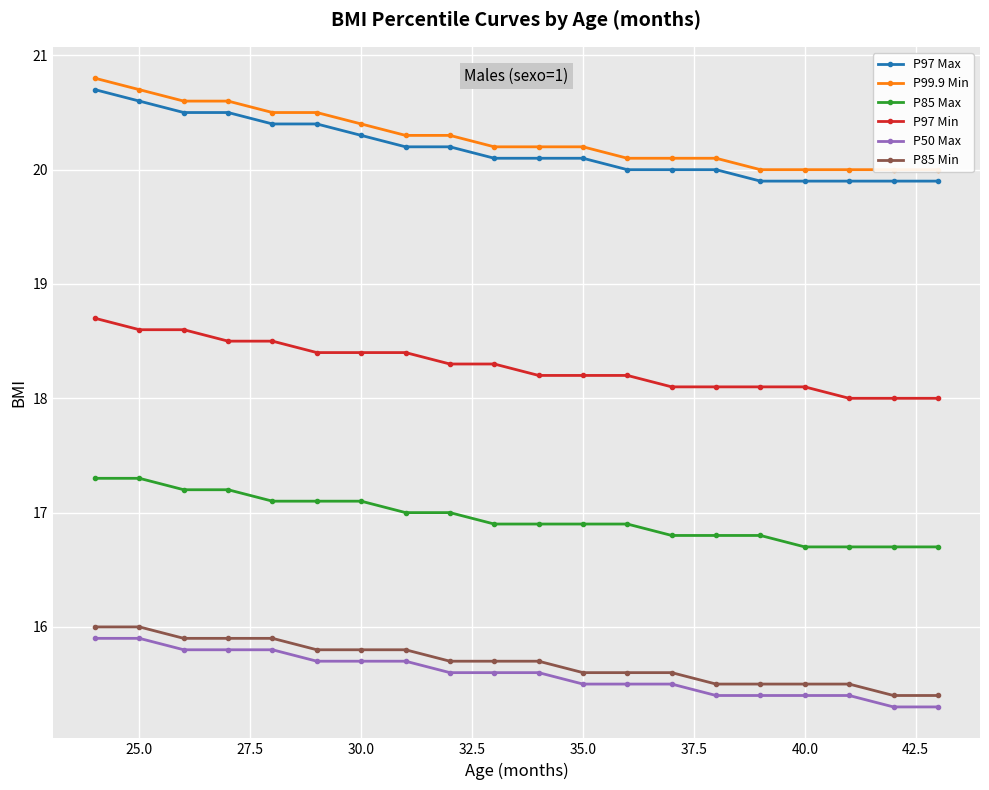

Is it true that P85 Min equals 26.8 at 25.0?

False